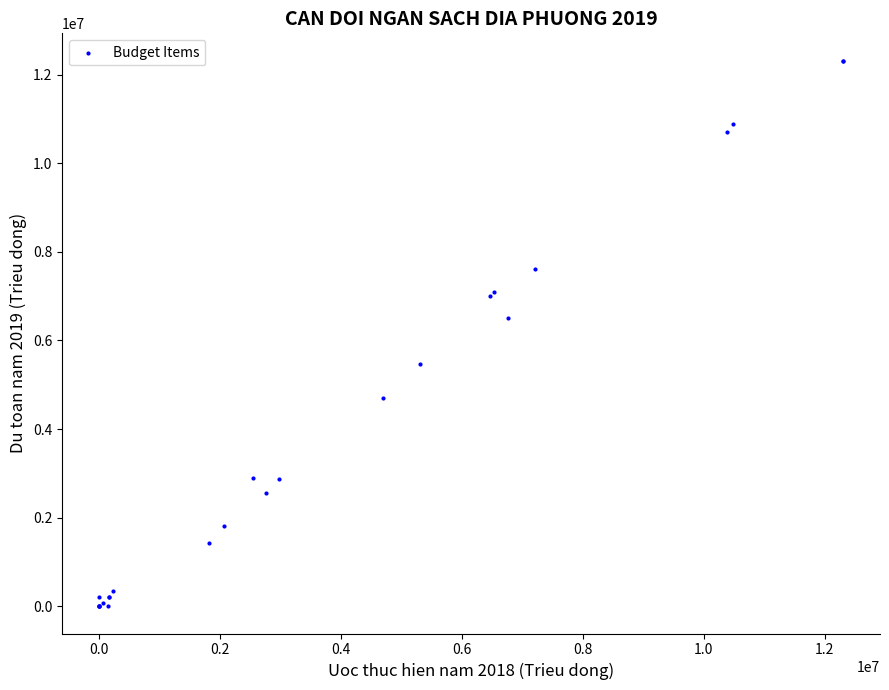

What Y value in the scatter plot is closest to 6159625?

6498723